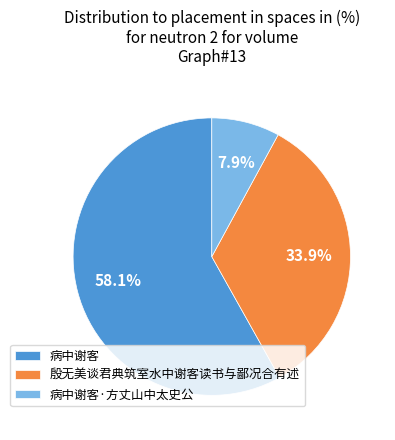

Which category accounts for the majority?

病中谢客